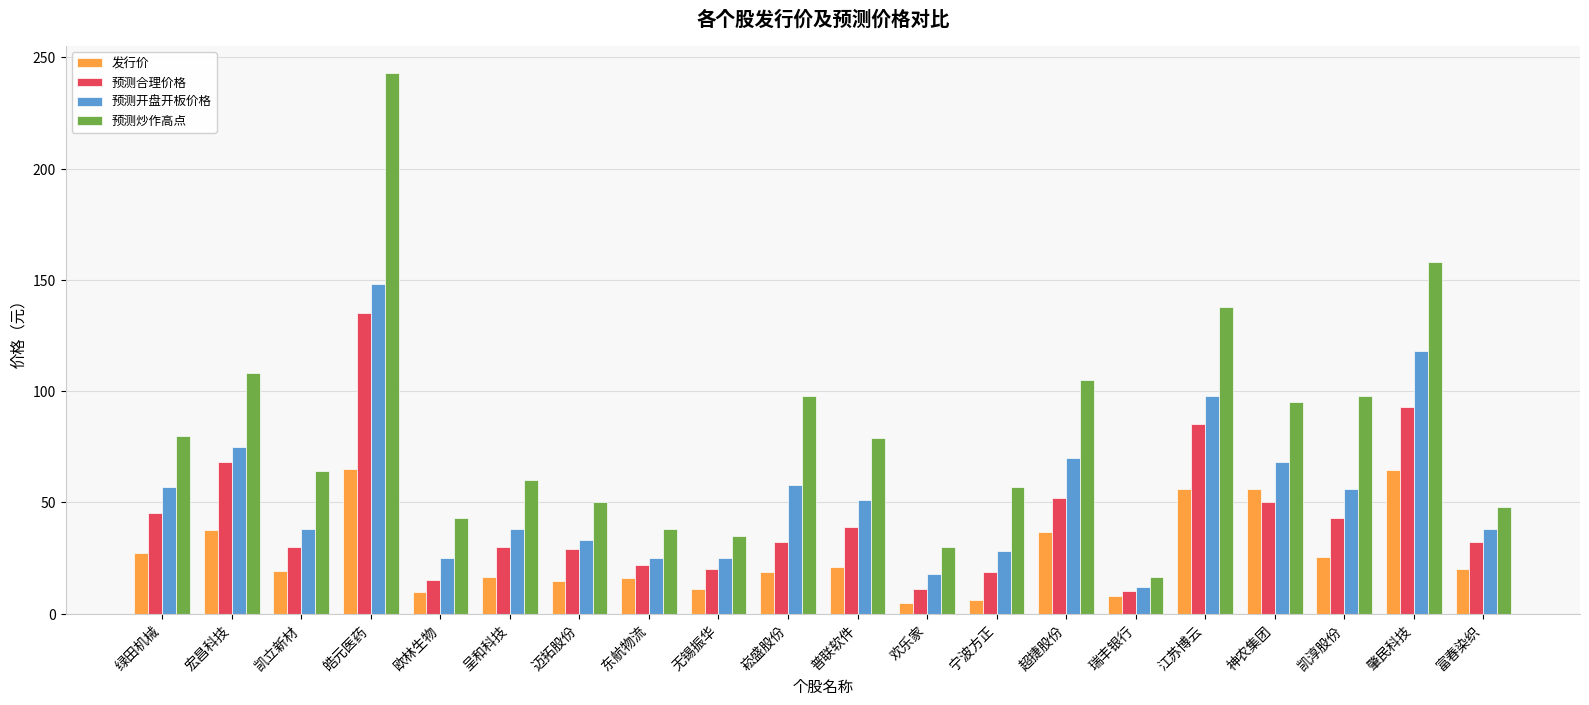

What are all the series names shown in the legend?

发行价, 预测合理价格, 预测开盘开板价格, 预测炒作高点